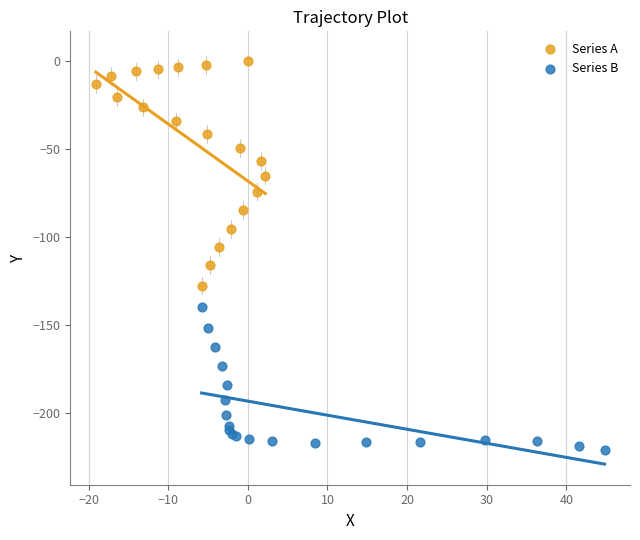

Which series contains the lowest Y value?

Series B